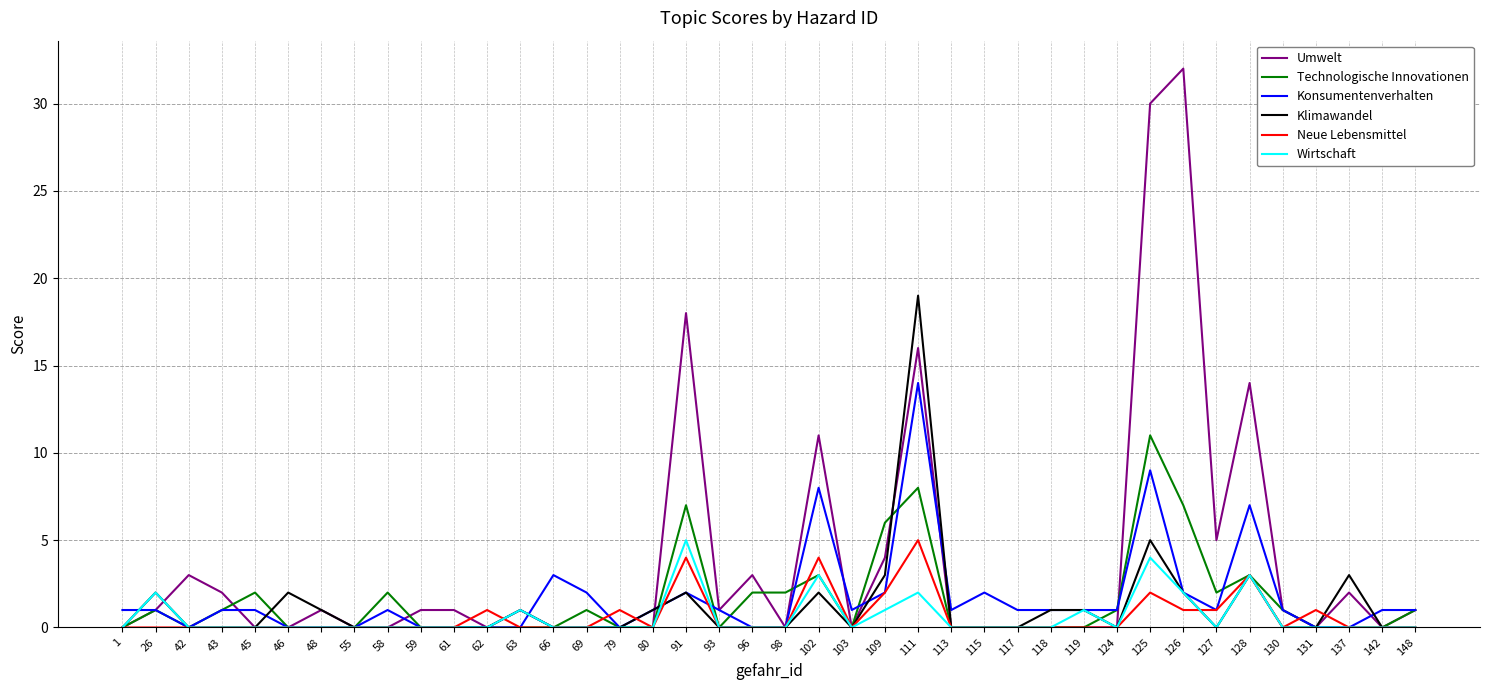

What is the maximum value for Neue Lebensmittel?

5